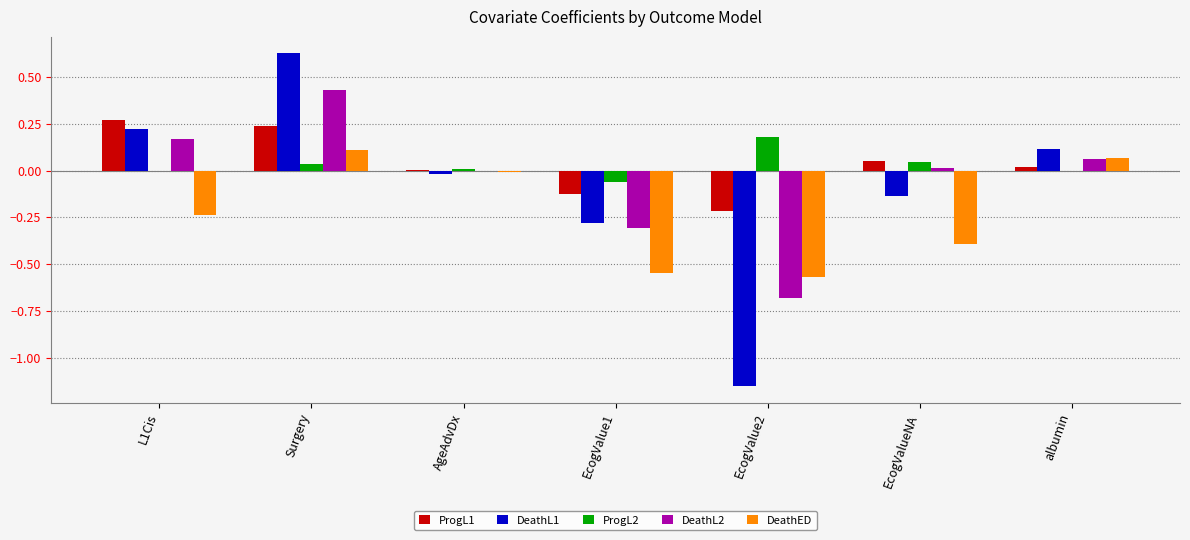

Is it true that DeathL2 equals -0.2 at EcogValue2?

False